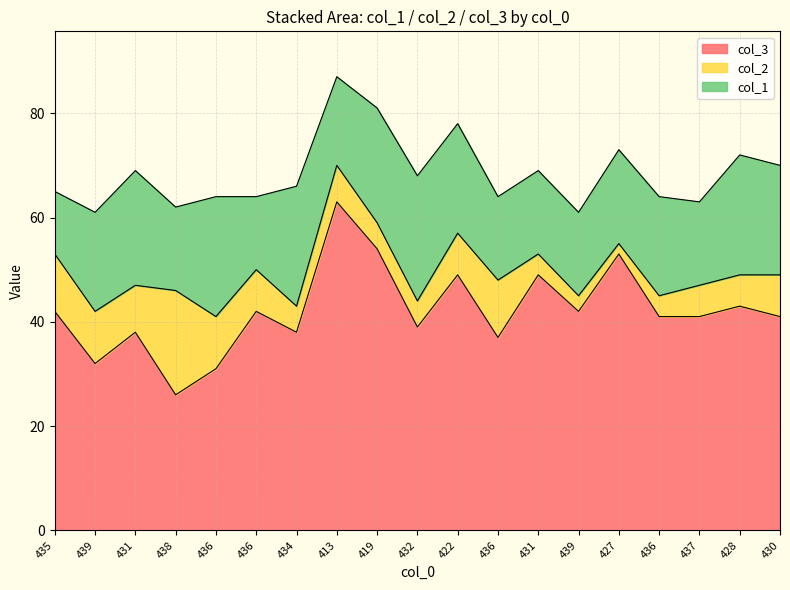

Read the col_2 value at 435, to the nearest 10.

10